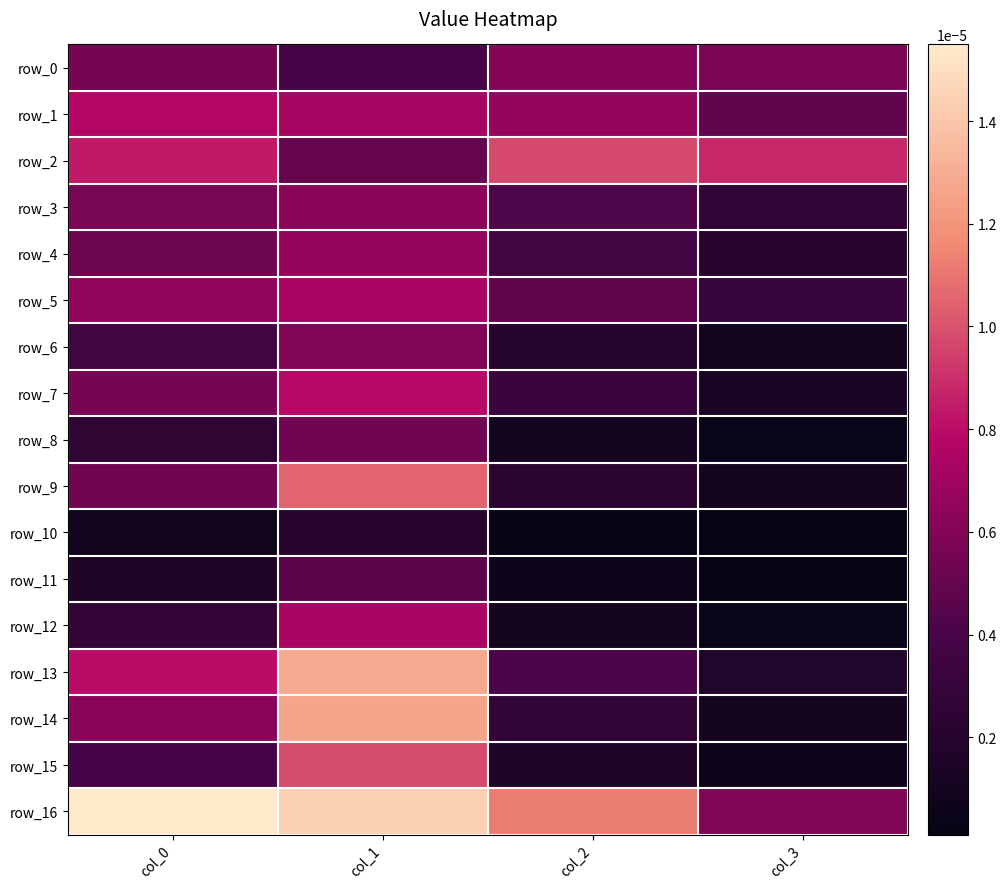

At col_2, list the series in order from smallest to largest.

row_10, row_11, row_8, row_12, row_15, row_6, row_9, row_14, row_7, row_4, row_13, row_3, row_5, row_0, row_1, row_2, row_16